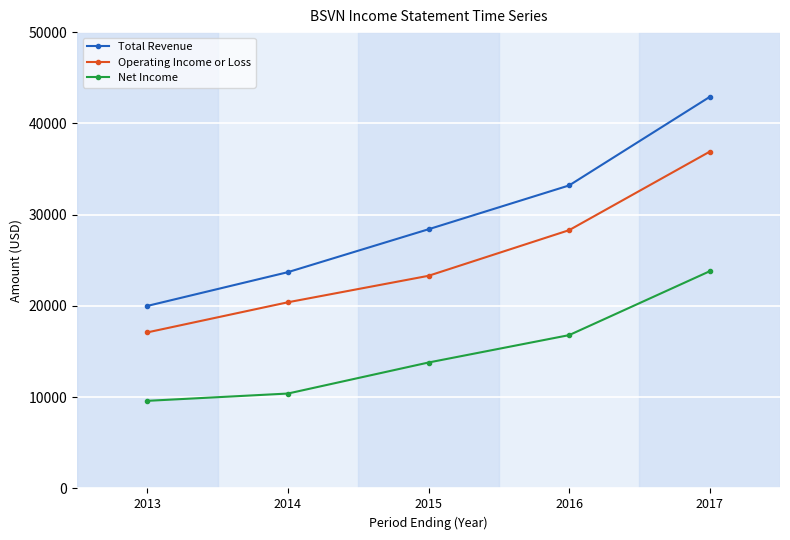

What is the average value of the Net Income series?

14880